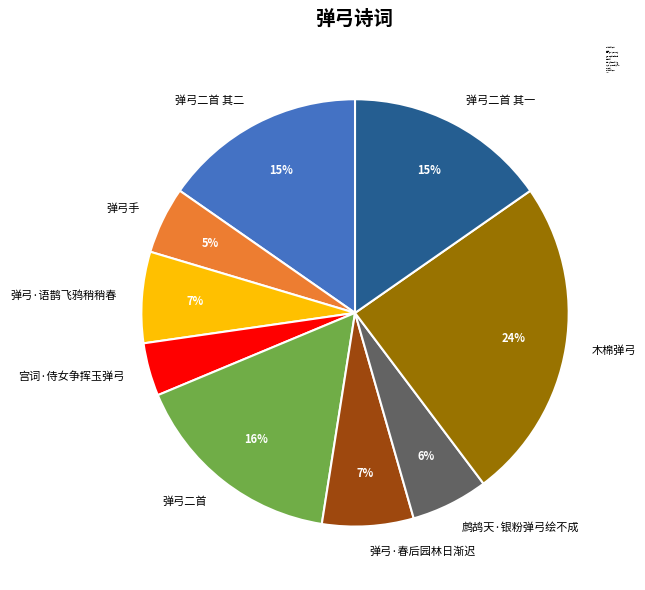

Is there any slice that represents more than half of the pie?

No